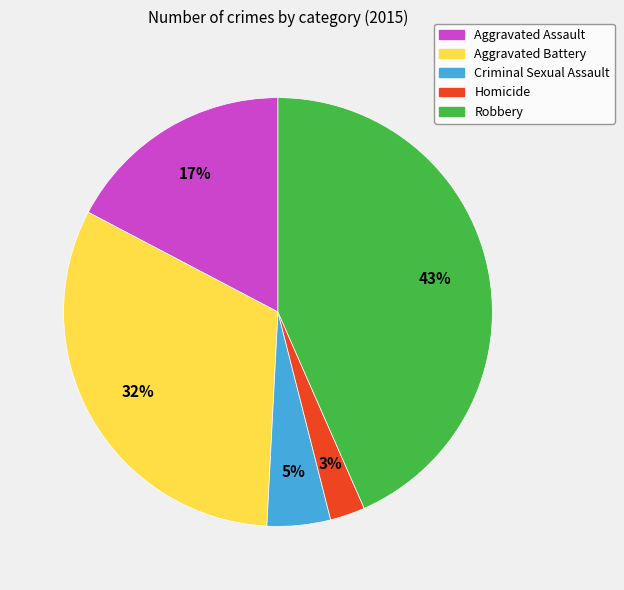

Is it true that Aggravated Assault is 26% of the pie?

False